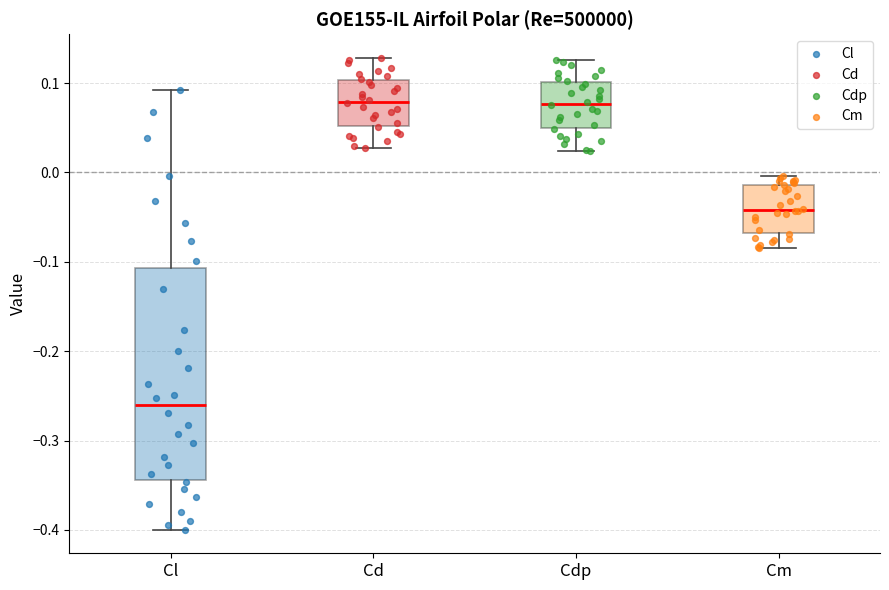

Reading left to right, transcribe this box plot: for each box, give where its median line is, the range the box spans, and where its two whiskers end, as read against the y-axis. The values are not printed on the chart, so give them approximately, as read against the axis.

Cl: median -0.26, box -0.34 to -0.11, whiskers -0.40 to 0.09
Cd: median 0.08, box 0.05 to 0.10, whiskers 0.03 to 0.13
Cdp: median 0.08, box 0.05 to 0.10, whiskers 0.02 to 0.13
Cm: median -0.04, box -0.07 to -0.01, whiskers -0.08 to 0.00